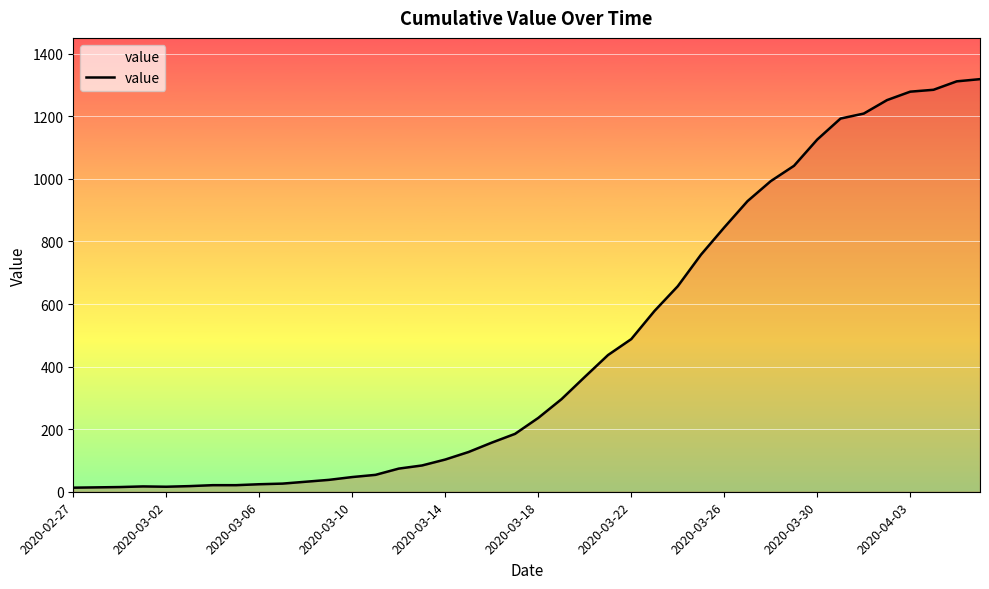

Does the chart display data point markers on the line(s)?

No